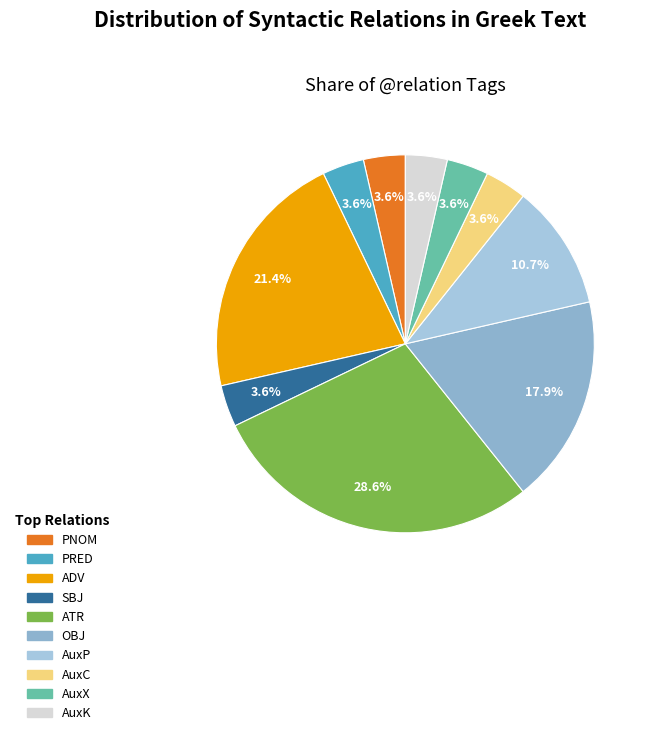

How many slices are in this pie chart?

10